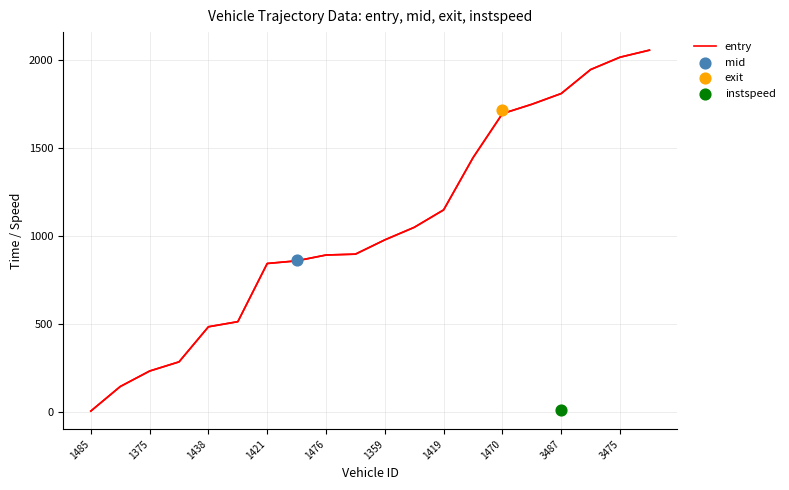

The value of entry at 1421 is 844. True or false?

True